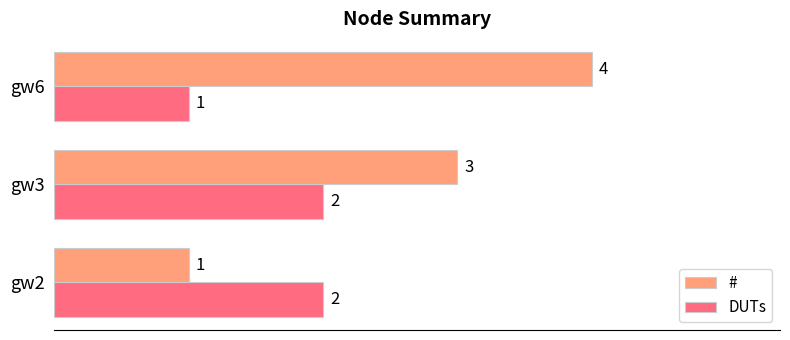

Which category has the highest value across all series?

gw6